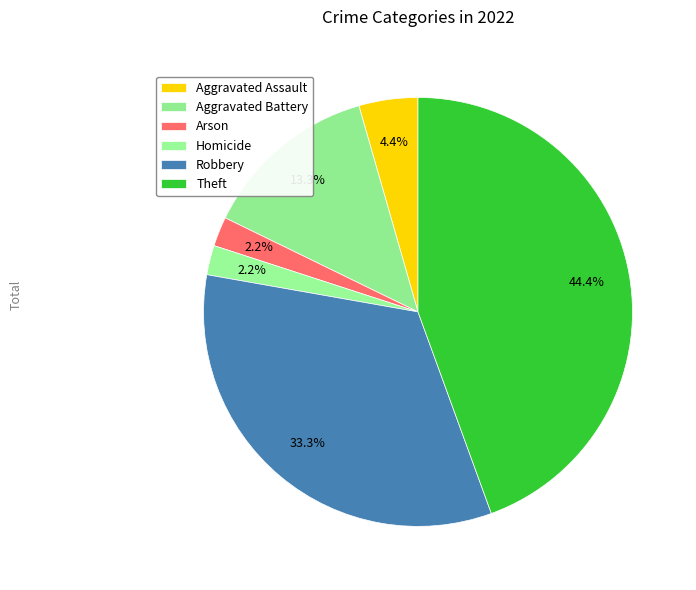

To the nearest percent, what portion does Aggravated Assault represent?

4%